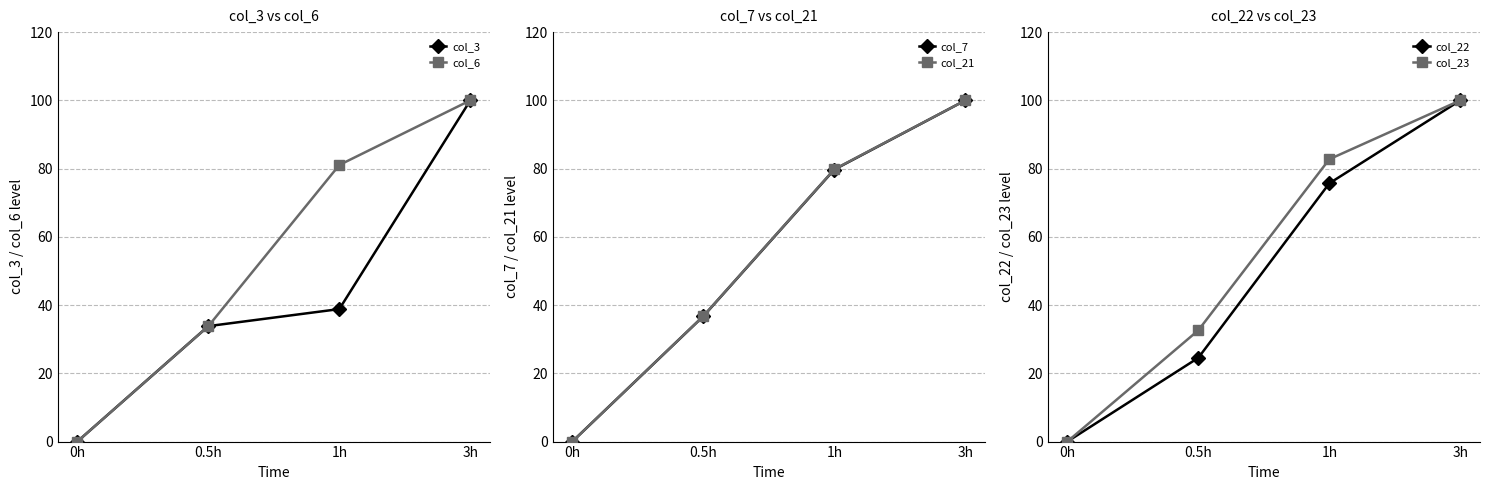

The value of col_23 at 1h is 82.7. True or false?

True